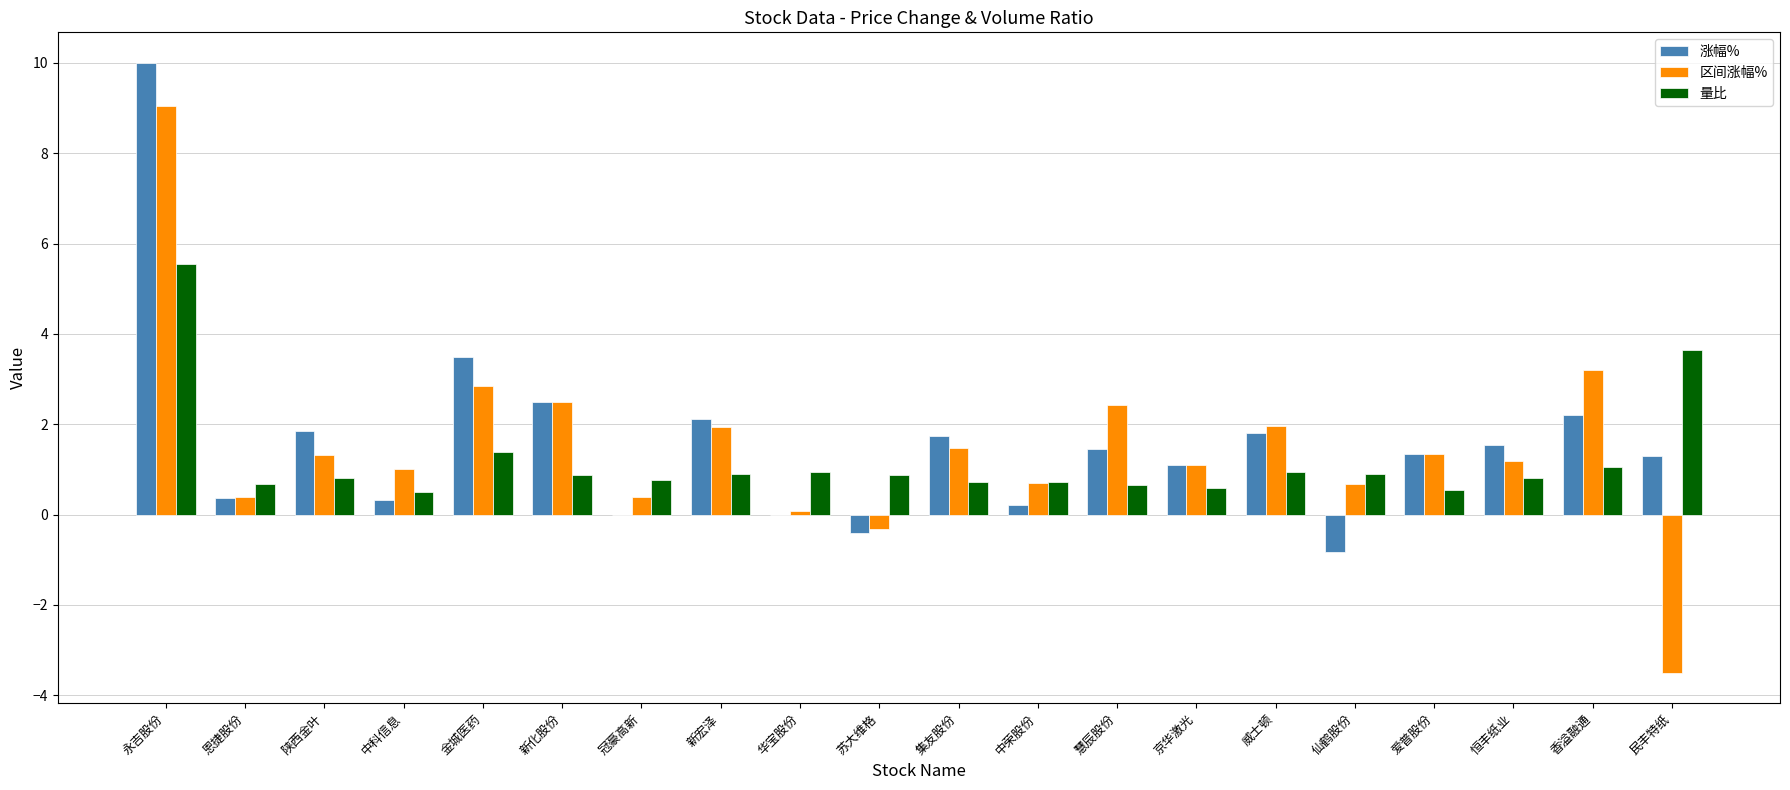

What are all the series names shown in the legend?

涨幅%, 区间涨幅%, 量比